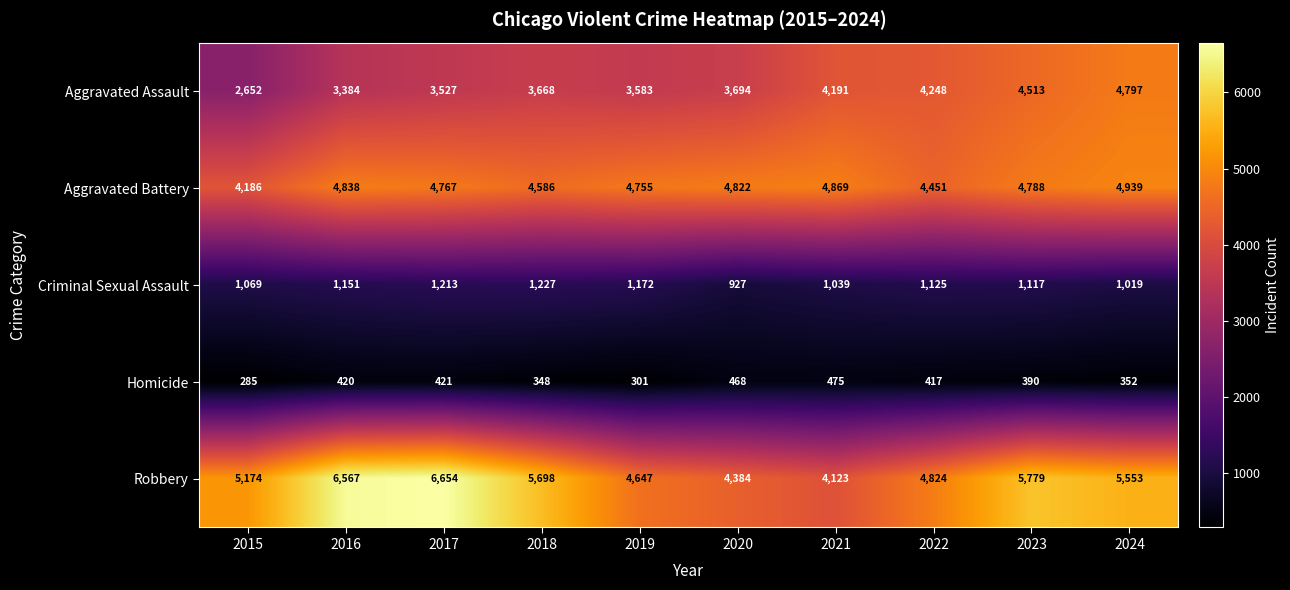

Which category has the highest value across all series?

2017